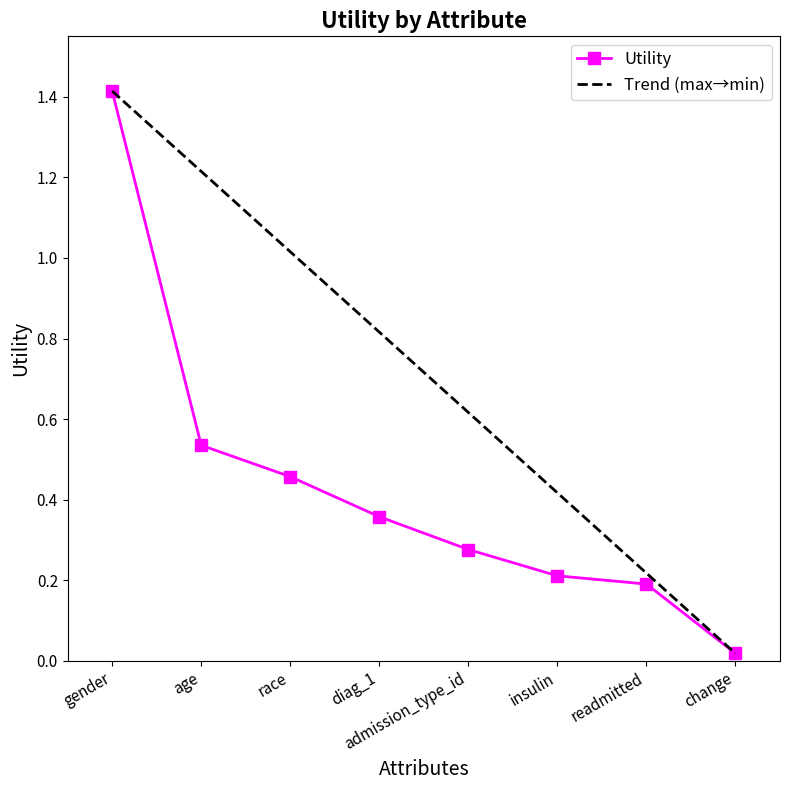

Reading right to left, extract all data points from this chart.

change=0.0	readmitted=0.2	insulin=0.2	admission_type_id=0.3	diag_1=0.4	race=0.5	age=0.5	gender=1.4